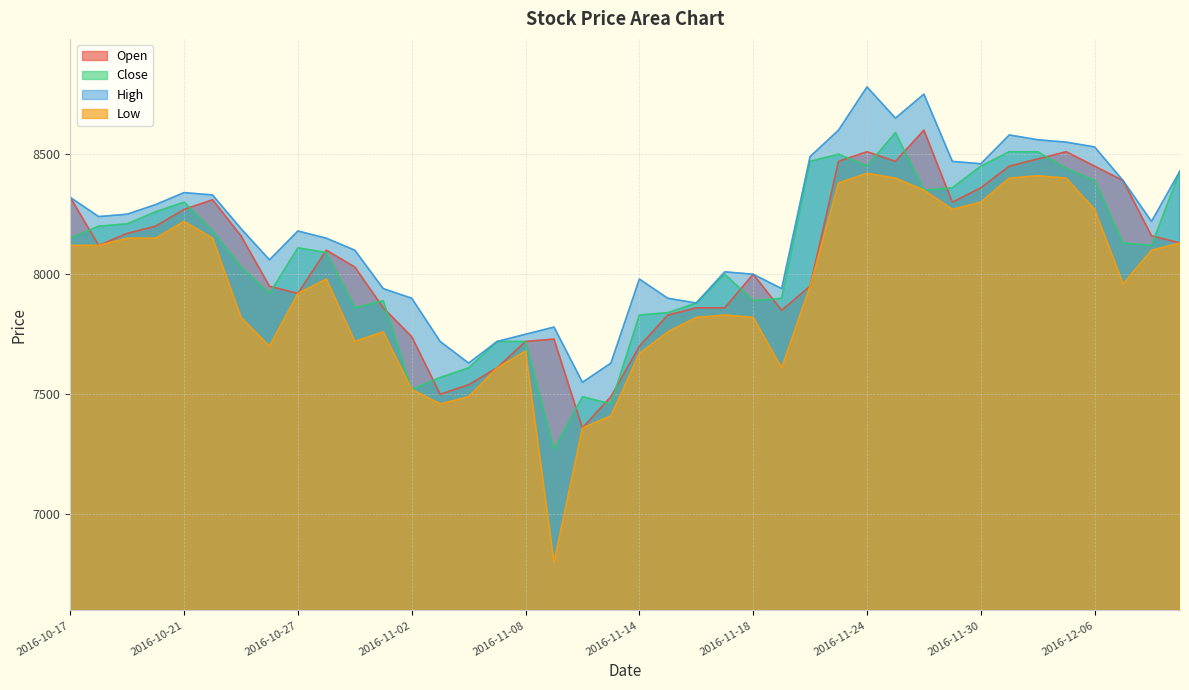

How many lines are shown in the chart?

4